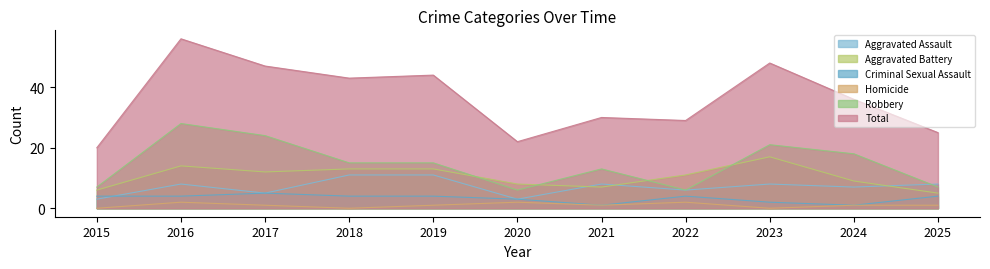

True or false: Homicide and Total cross at least once.

False